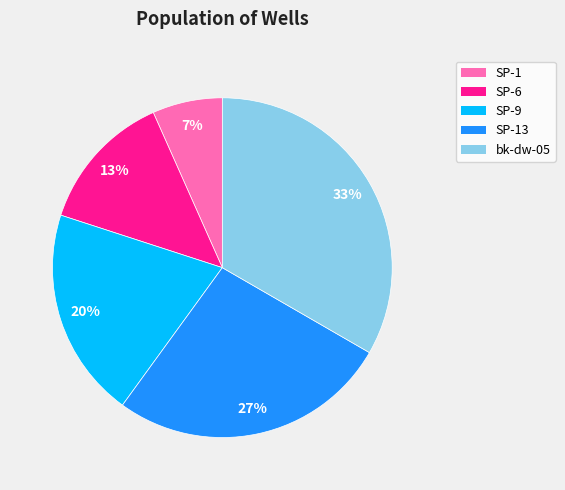

To the nearest percent, what percentage of the pie is SP-1?

7%